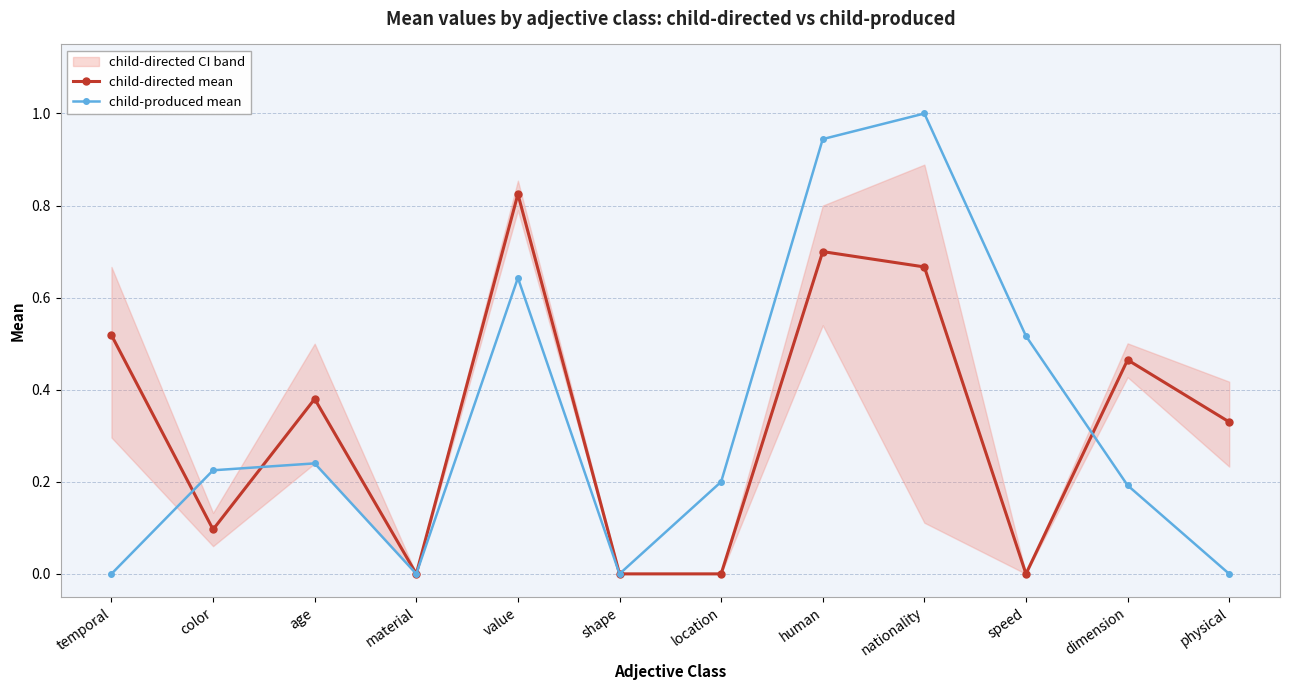

Reading right to left, transcribe all the data shown in this chart.

child-directed mean: 0.3	0.5	0.0	0.7	0.7	0.0	0.0	0.8	0.0	0.4	0.1	0.5
child-produced mean: 0.0	0.2	0.5	1.0	0.9	0.2	0.0	0.6	0.0	0.2	0.2	0.0